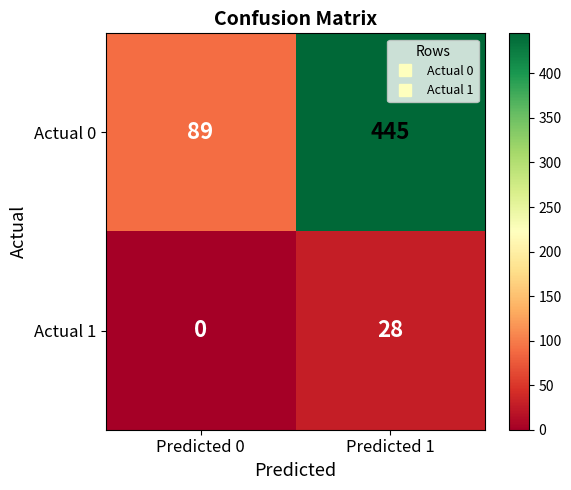

True or false: Actual 1 has a value of 28 at Predicted 1.

True